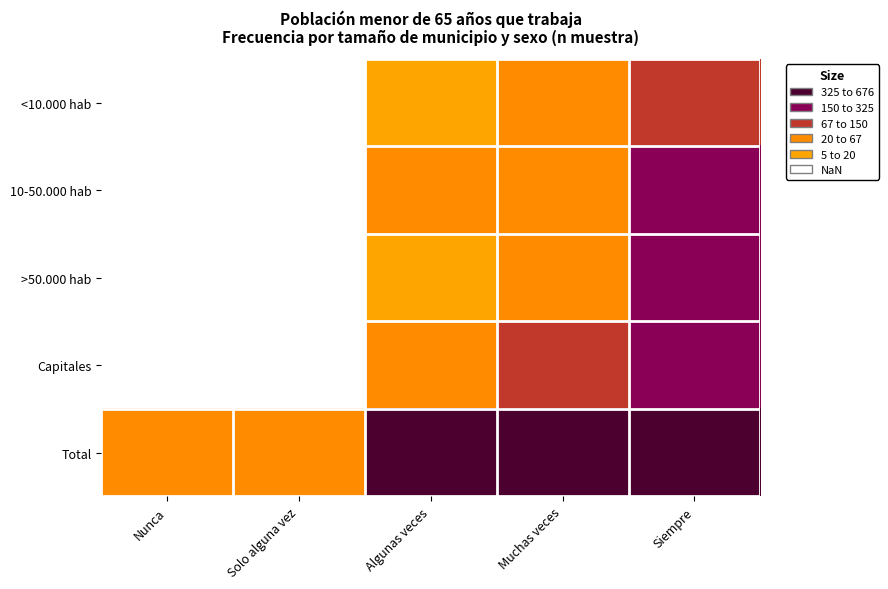

Reading left to right, transcribe all the data shown in this chart.

<10.000 hab: Nunca=9	Solo alguna vez=14	Algunas veces=36	Muchas veces=53	Siempre=148
10-50.000 hab: Nunca=19	Solo alguna vez=17	Algunas veces=67	Muchas veces=90	Siempre=183
>50.000 hab: Nunca=13	Solo alguna vez=14	Algunas veces=39	Muchas veces=58	Siempre=165
Capitales: Nunca=16	Solo alguna vez=14	Algunas veces=68	Muchas veces=123	Siempre=180
Total: Nunca=57	Solo alguna vez=59	Algunas veces=210	Muchas veces=324	Siempre=676